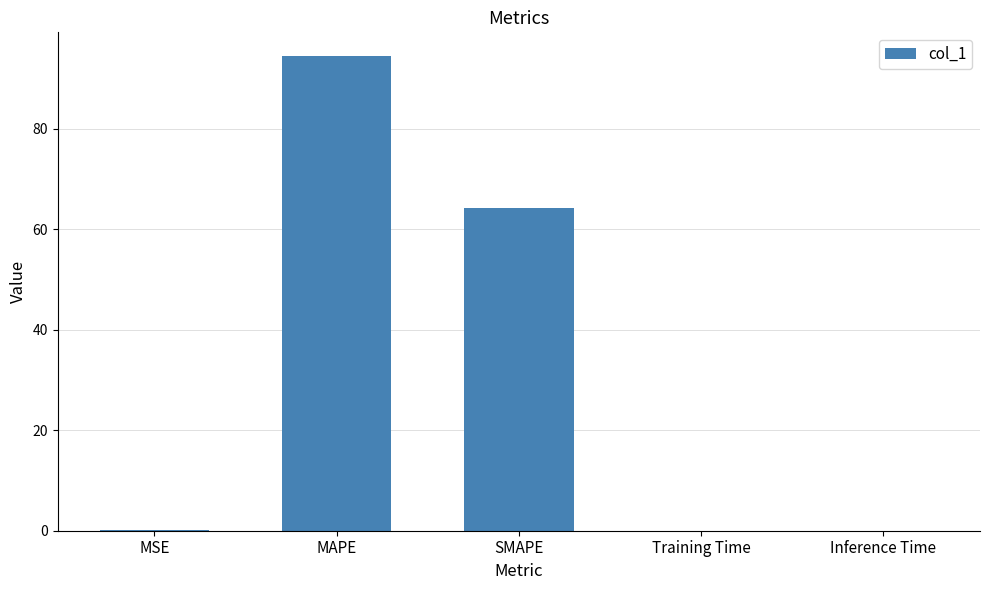

At which label is the value closest to 47?

SMAPE